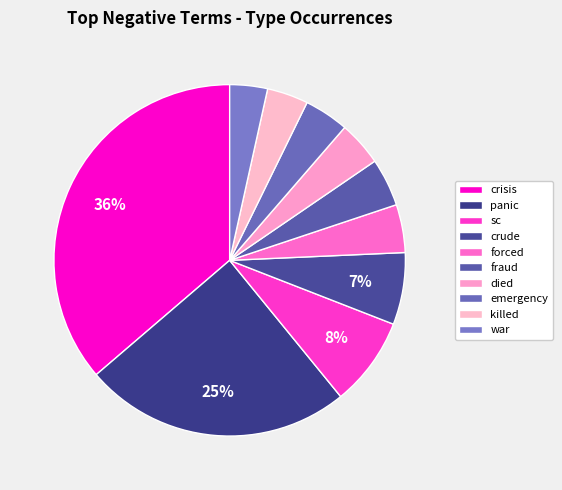

Rank the categories by value from lowest to highest.

war, killed, died, emergency, forced, fraud, crude, sc, panic, crisis